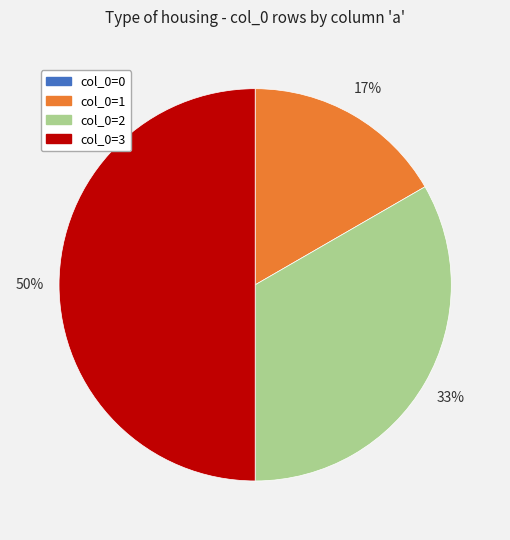

True or false: col_0=1 accounts for 17% of the total.

True